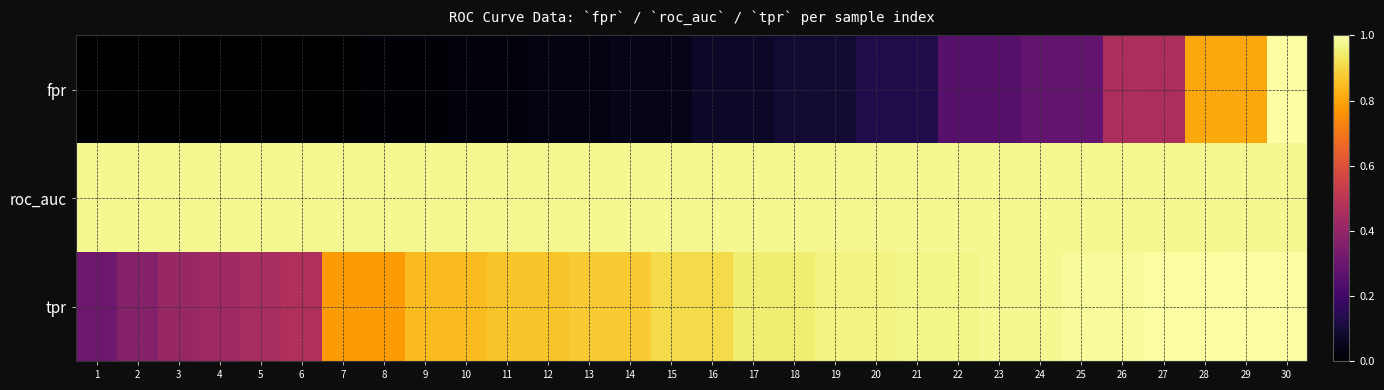

List the series in order of their overall mean, lowest first.

fpr, tpr, roc_auc